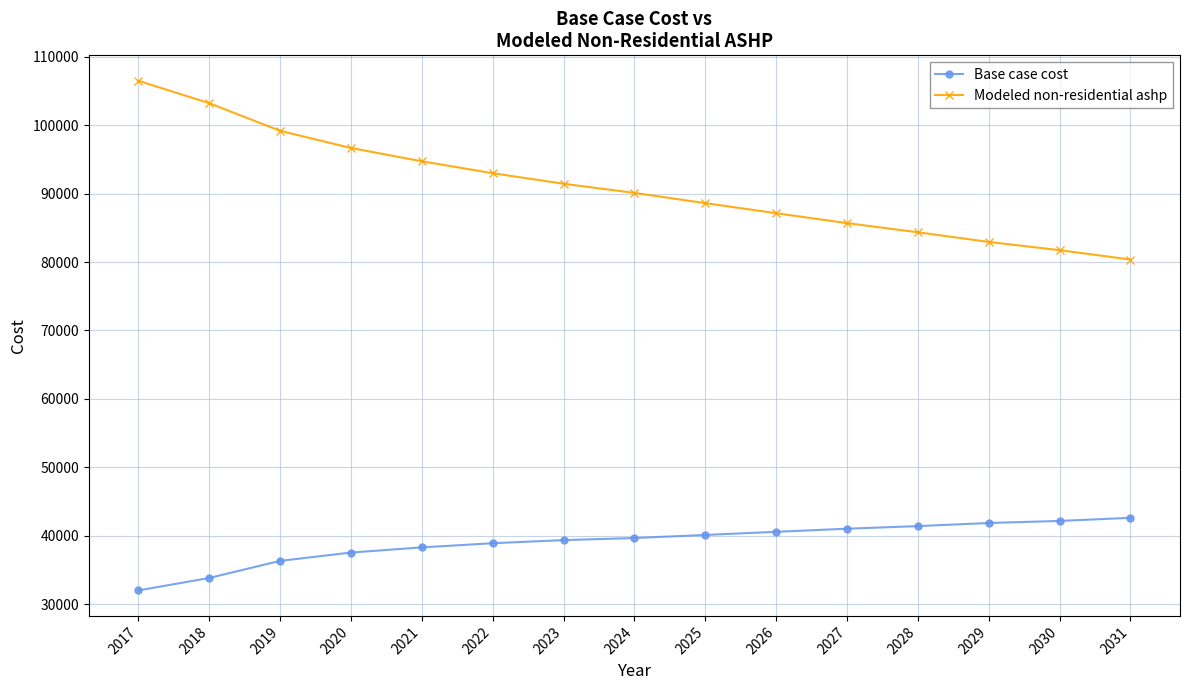

How many categories are shown in the chart?

15